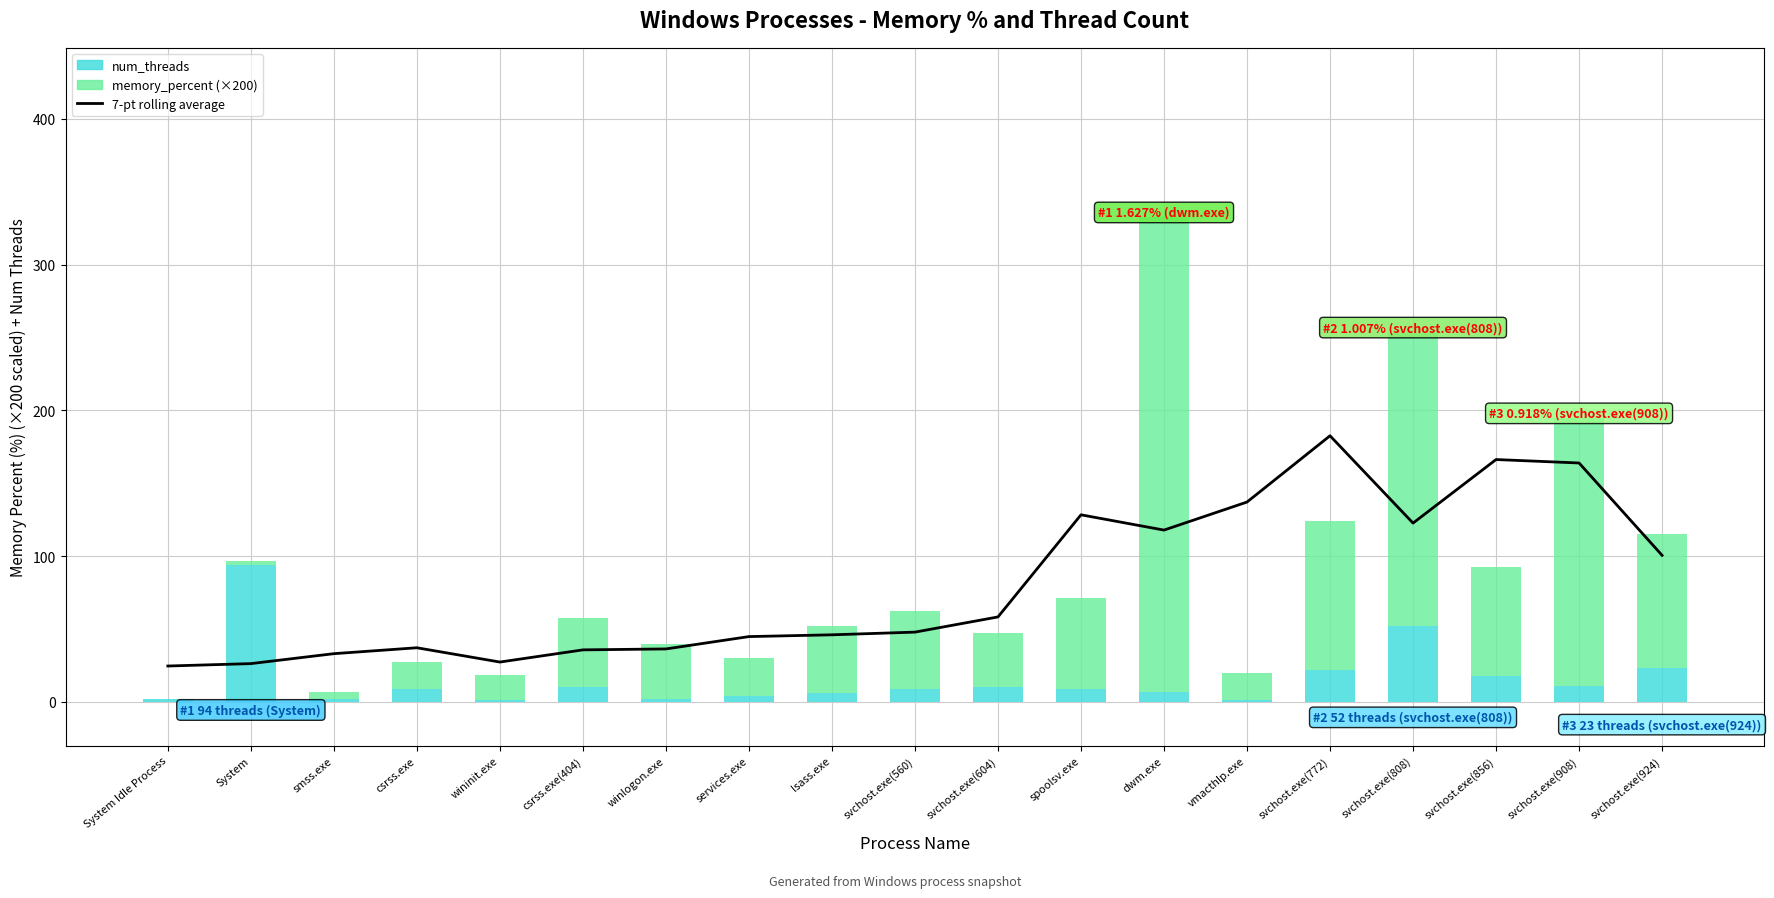

Is it true that memory_percent (×200) equals 136.9 at svchost.exe(772)?

False